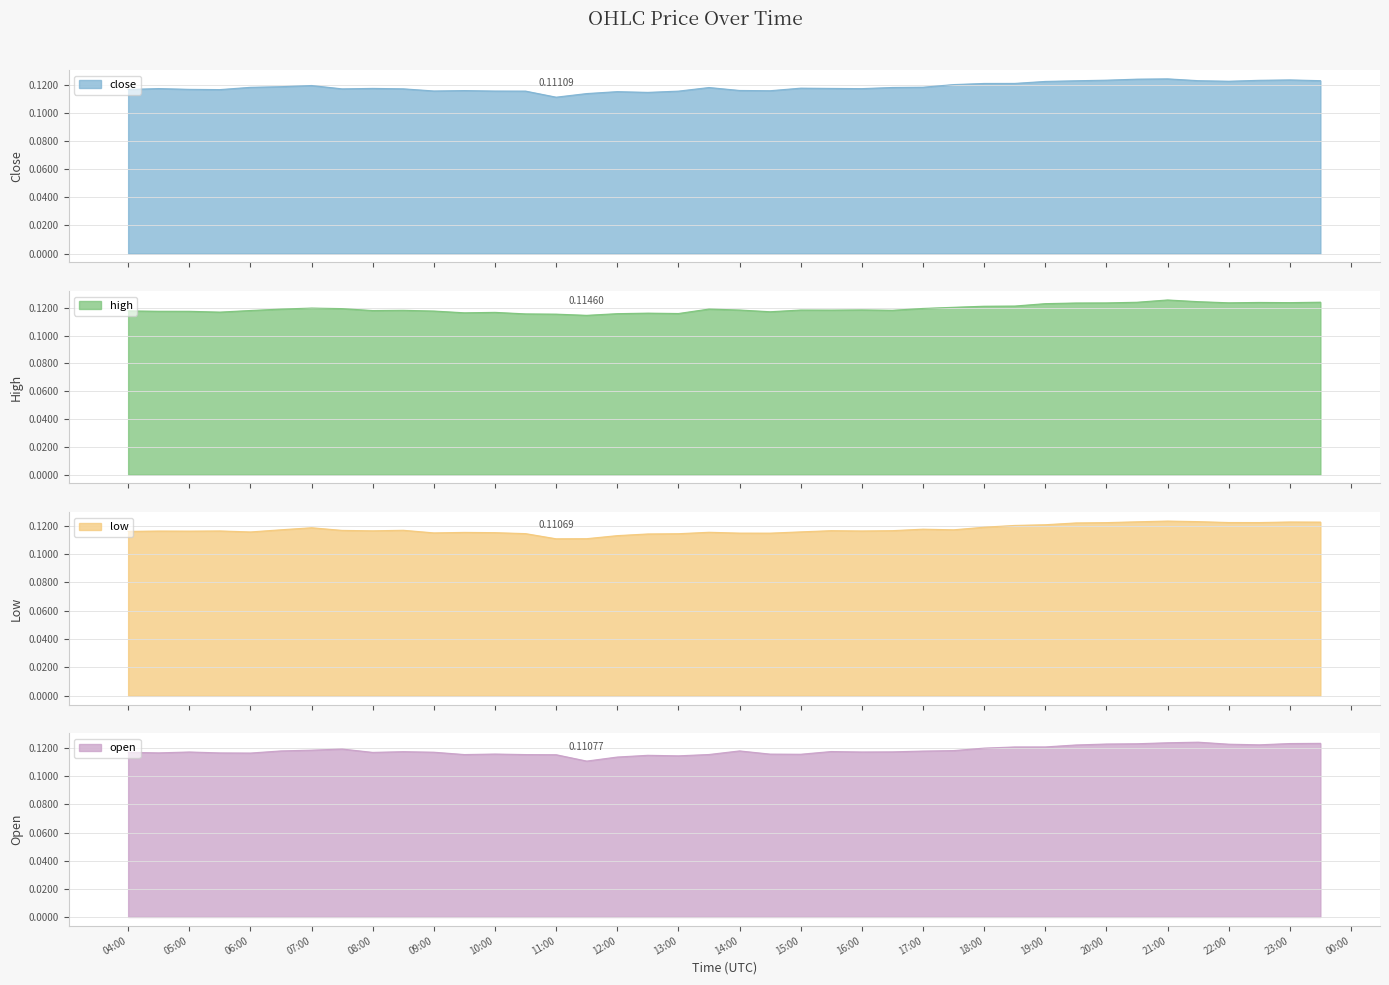

Rank the series by their maximum value, from highest to lowest.

high, open, close, low